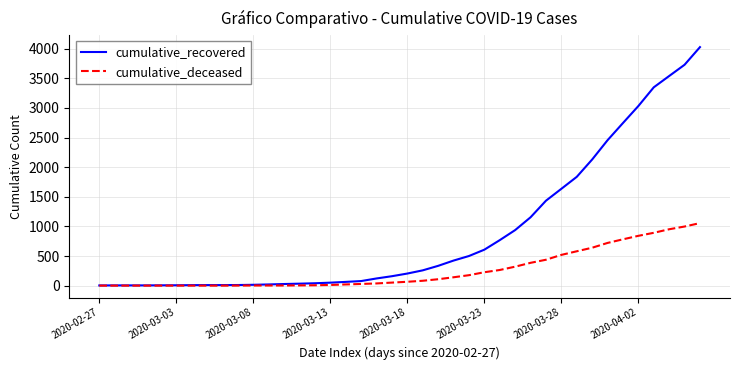

Which series has the largest total across all categories?

cumulative_recovered